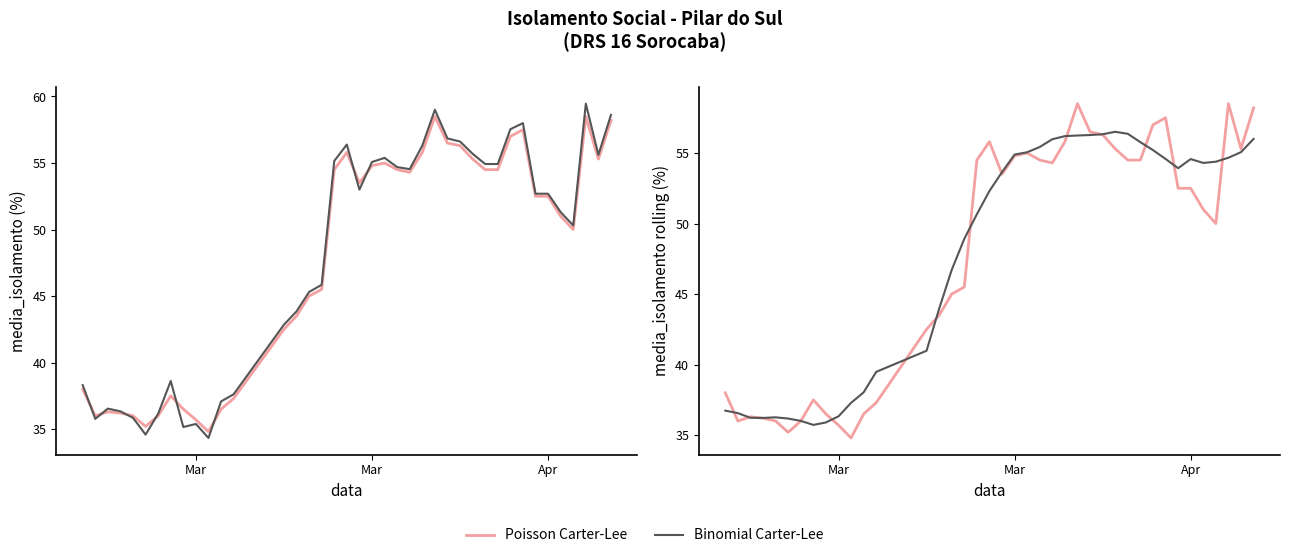

What is the value of the Binomial Carter-Lee point at the 6th from the left?

36.2